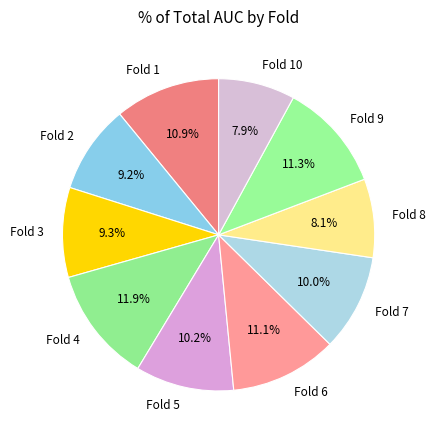

What is the largest slice in the pie chart?

Fold 4